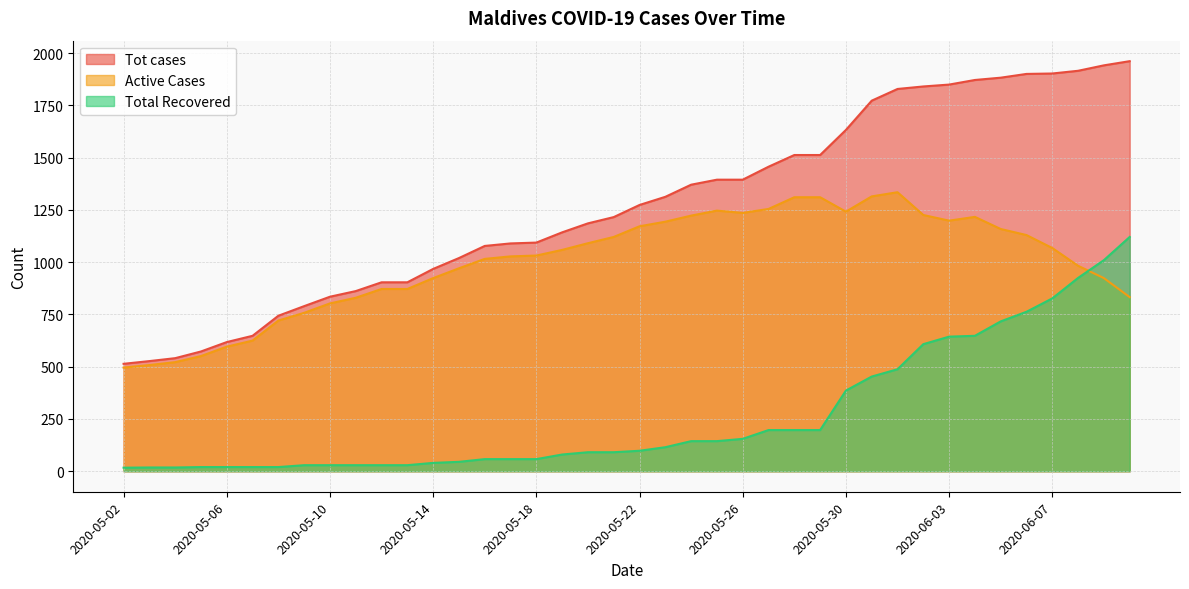

Which label corresponds to the smallest value in the chart?

2020-05-02